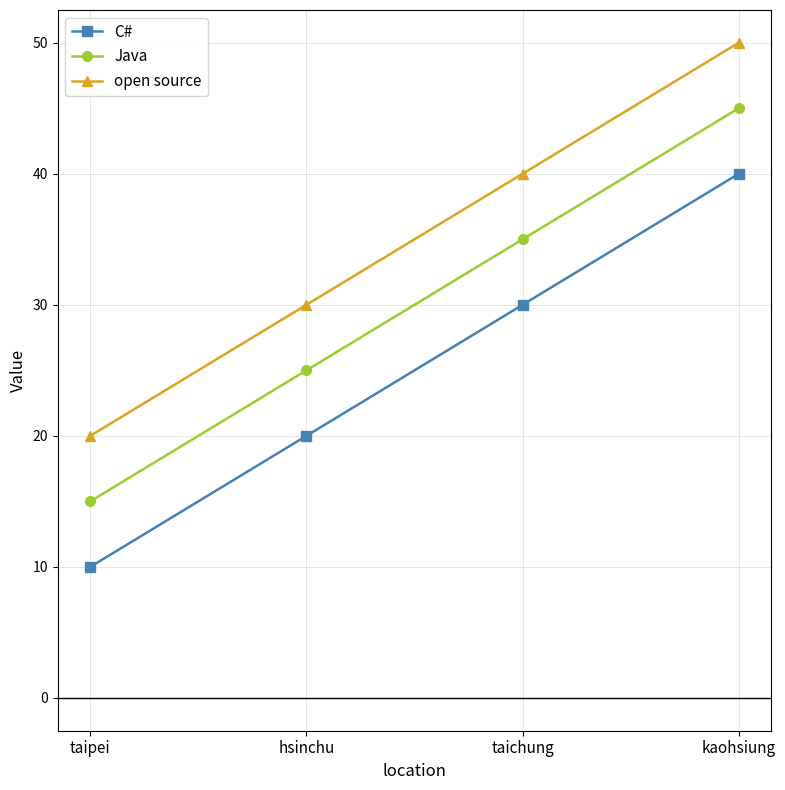

Reading left to right, list all the values displayed in this chart.

C#: taipei=10	hsinchu=20	taichung=30	kaohsiung=40
Java: taipei=15	hsinchu=25	taichung=35	kaohsiung=45
open source: taipei=20	hsinchu=30	taichung=40	kaohsiung=50